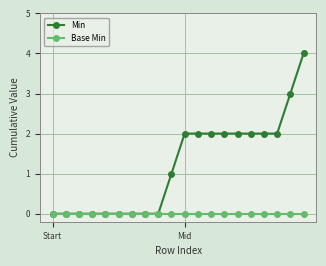

Does the chart have visible grid lines?

Yes